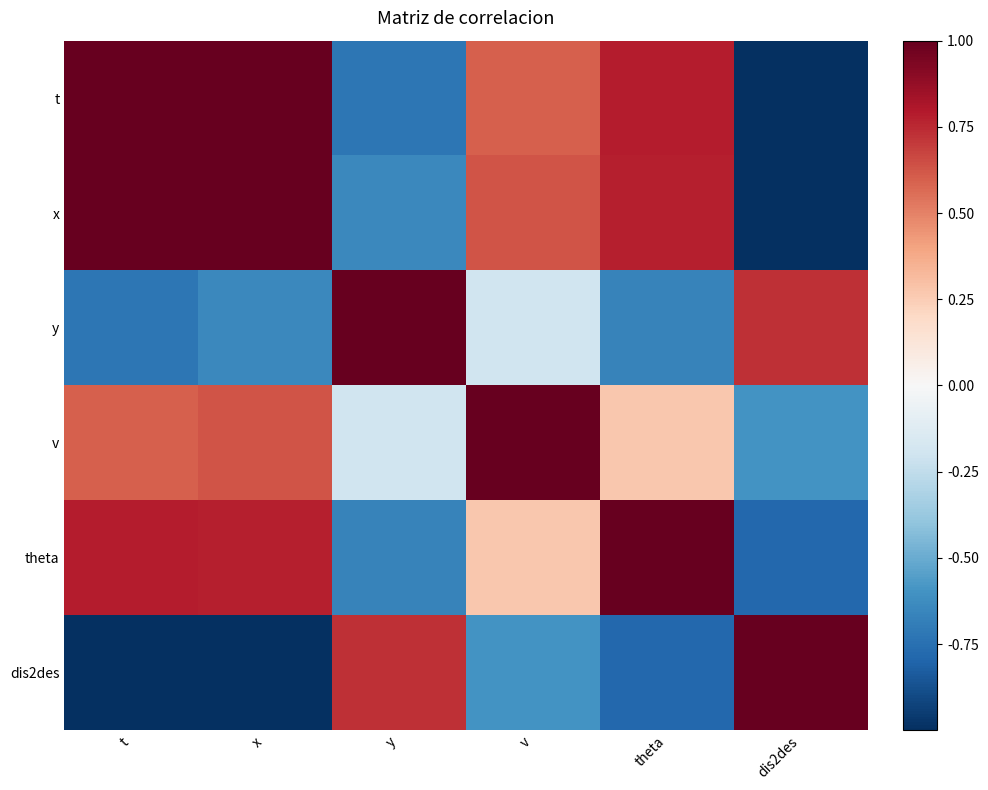

Reading left to right, extract all data points from this chart.

t: t=1.0	x=1.0	y=-0.7	v=0.6	theta=0.8	dis2des=-1.0
x: t=1.0	x=1.0	y=-0.6	v=0.6	theta=0.8	dis2des=-1.0
y: t=-0.7	x=-0.6	y=1.0	v=-0.2	theta=-0.7	dis2des=0.7
v: t=0.6	x=0.6	y=-0.2	v=1.0	theta=0.3	dis2des=-0.6
theta: t=0.8	x=0.8	y=-0.7	v=0.3	theta=1.0	dis2des=-0.8
dis2des: t=-1.0	x=-1.0	y=0.7	v=-0.6	theta=-0.8	dis2des=1.0